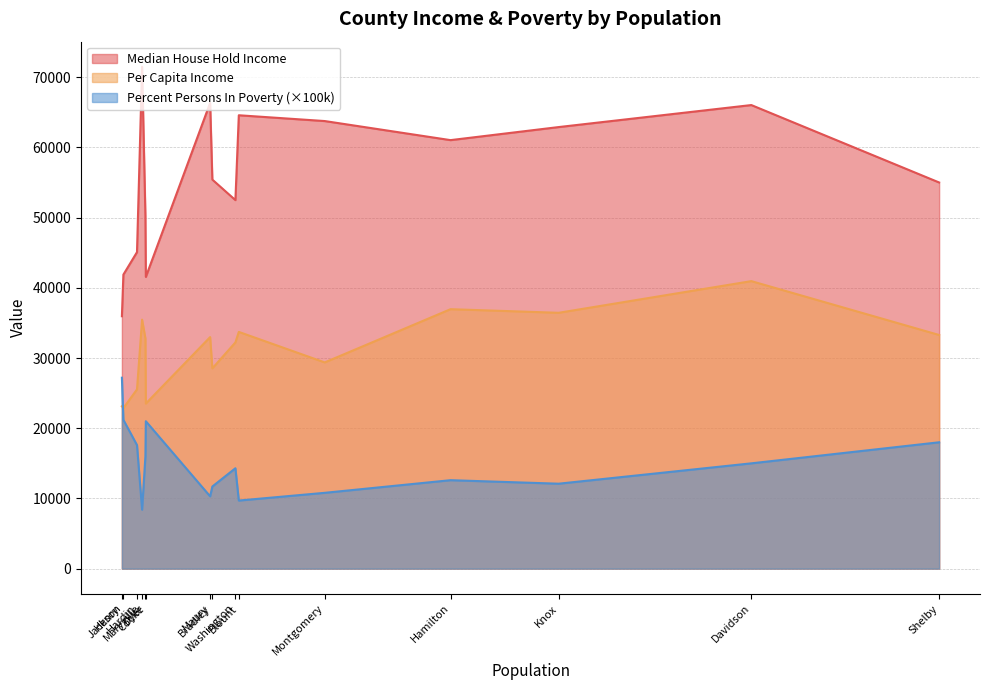

Which series has the largest total across all categories?

Median House Hold Income